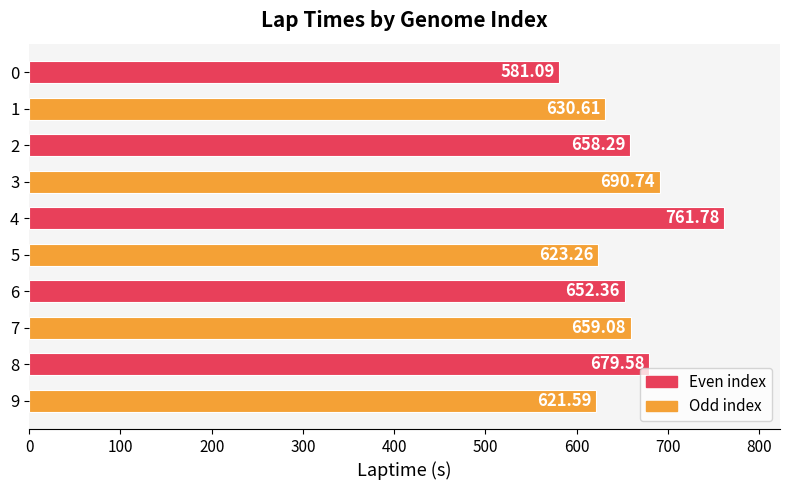

What is the difference between the maximum and second lowest values?

140.2